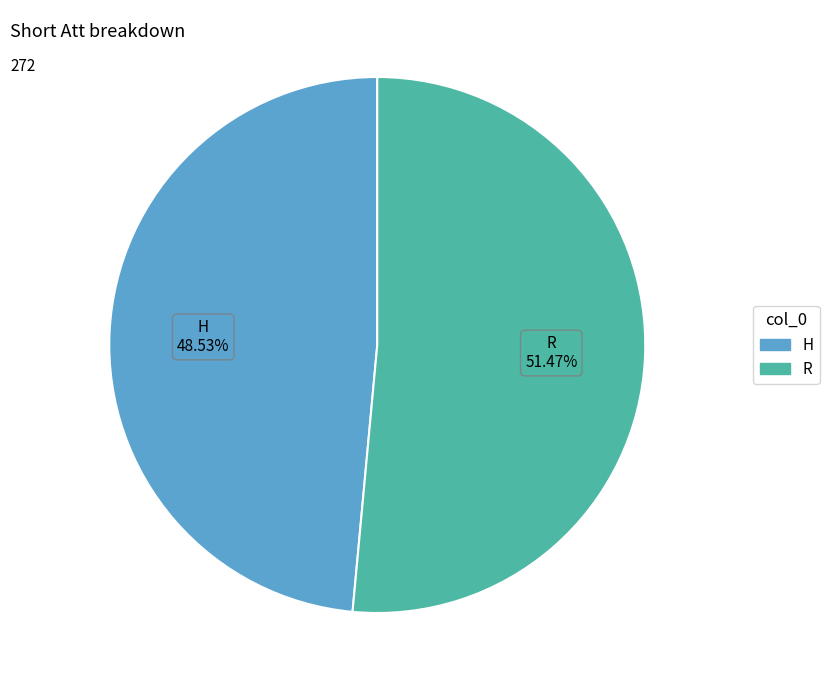

What is the total percentage of R and H?

100.0%